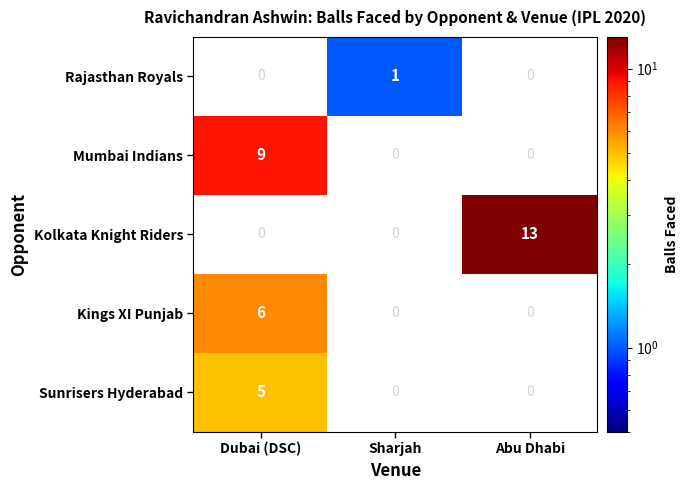

At which category is the sum across all series the highest?

Dubai (DSC)